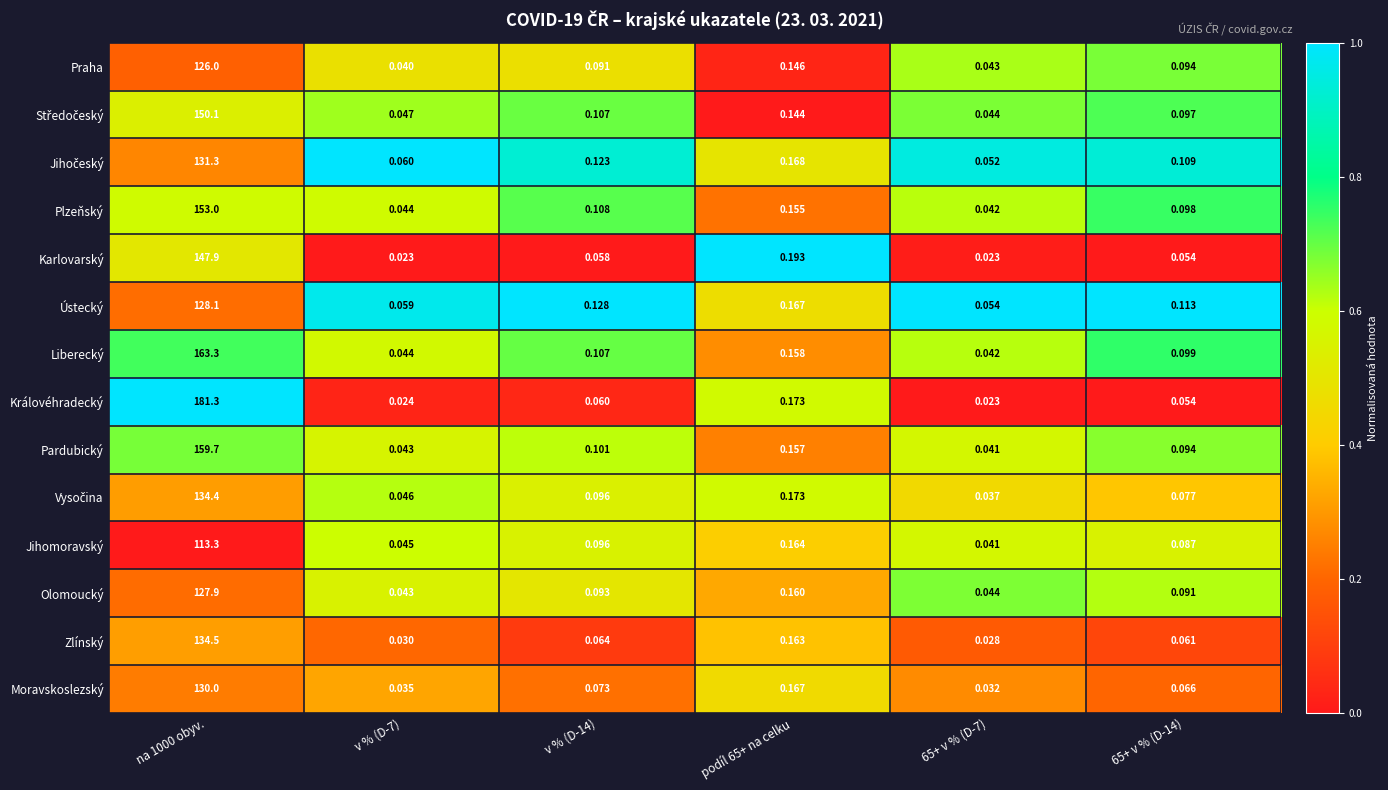

Which series has the widest spread of values?

Královéhradecký